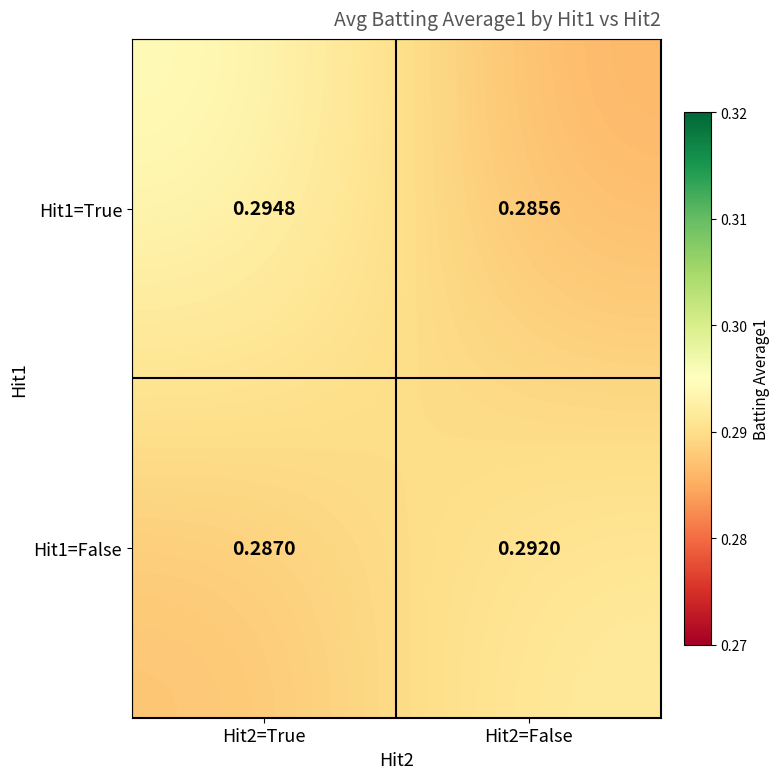

Between Hit2=True and Hit2=False, which series saw the biggest shift?

Hit1=True